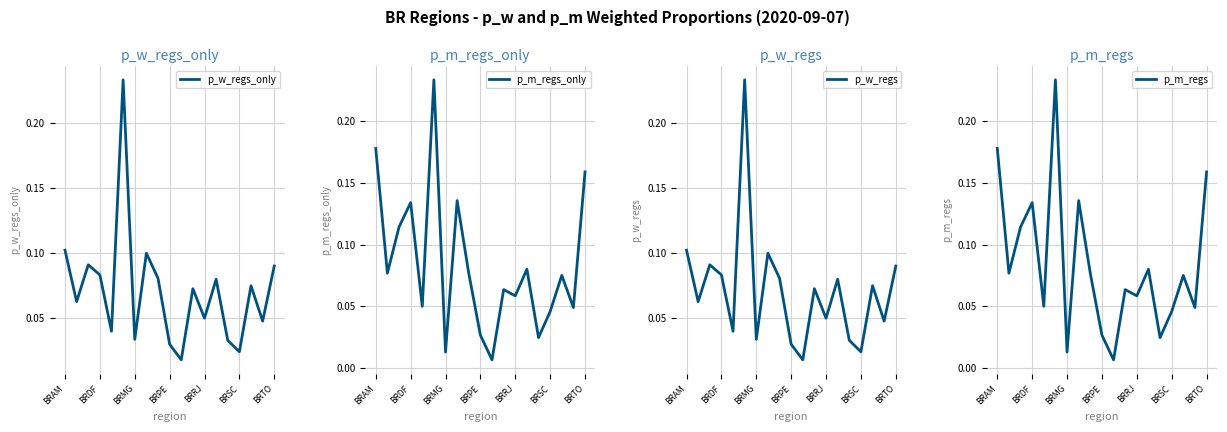

What is the maximum value shown in the chart?

0.2